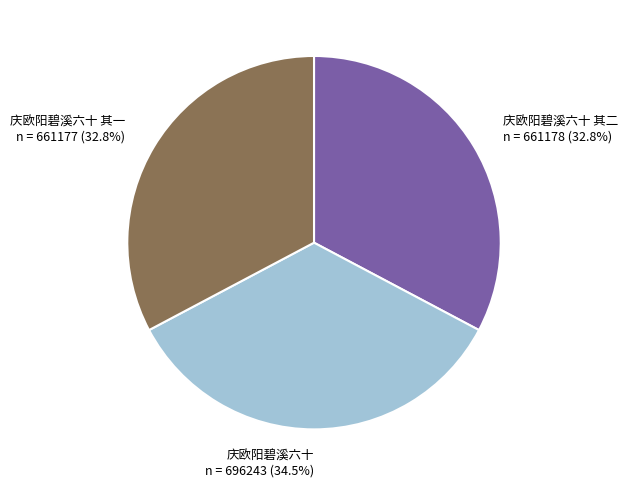

What percentage is the 庆欧阳碧溪六十 其一 slice, to the nearest percent?

33%